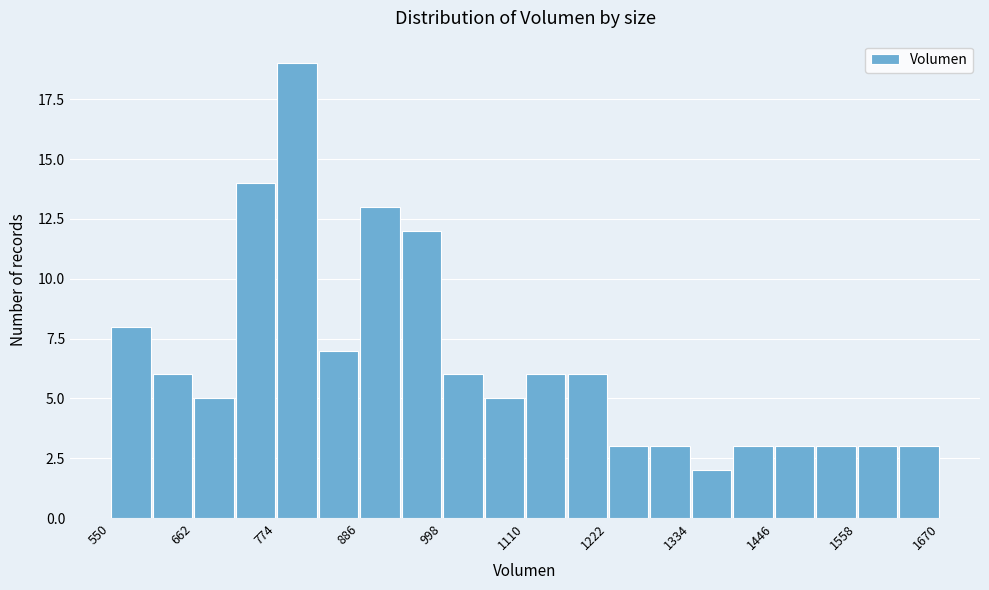

Around what value on the x-axis is the tallest bar? Give the approximate position of its centre, as read against the axis.

800